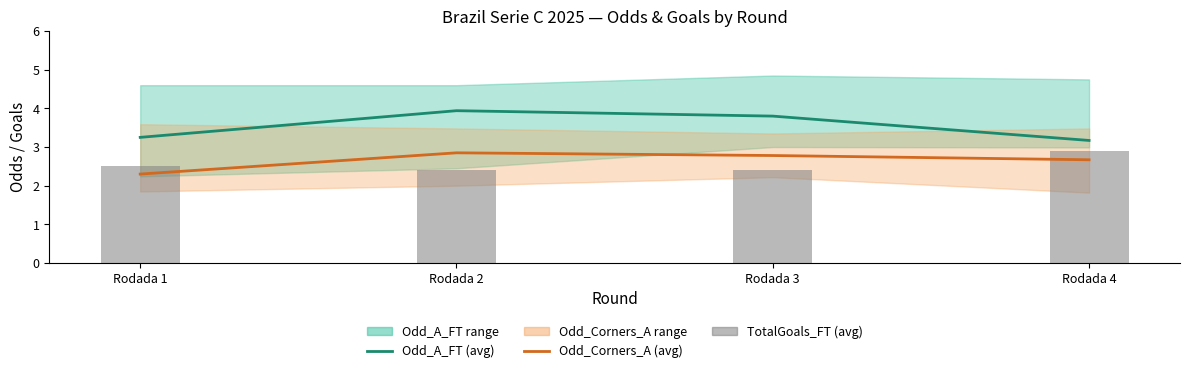

The value of Odd_Corners_A (avg) at Rodada 3 is 2.8. True or false?

True